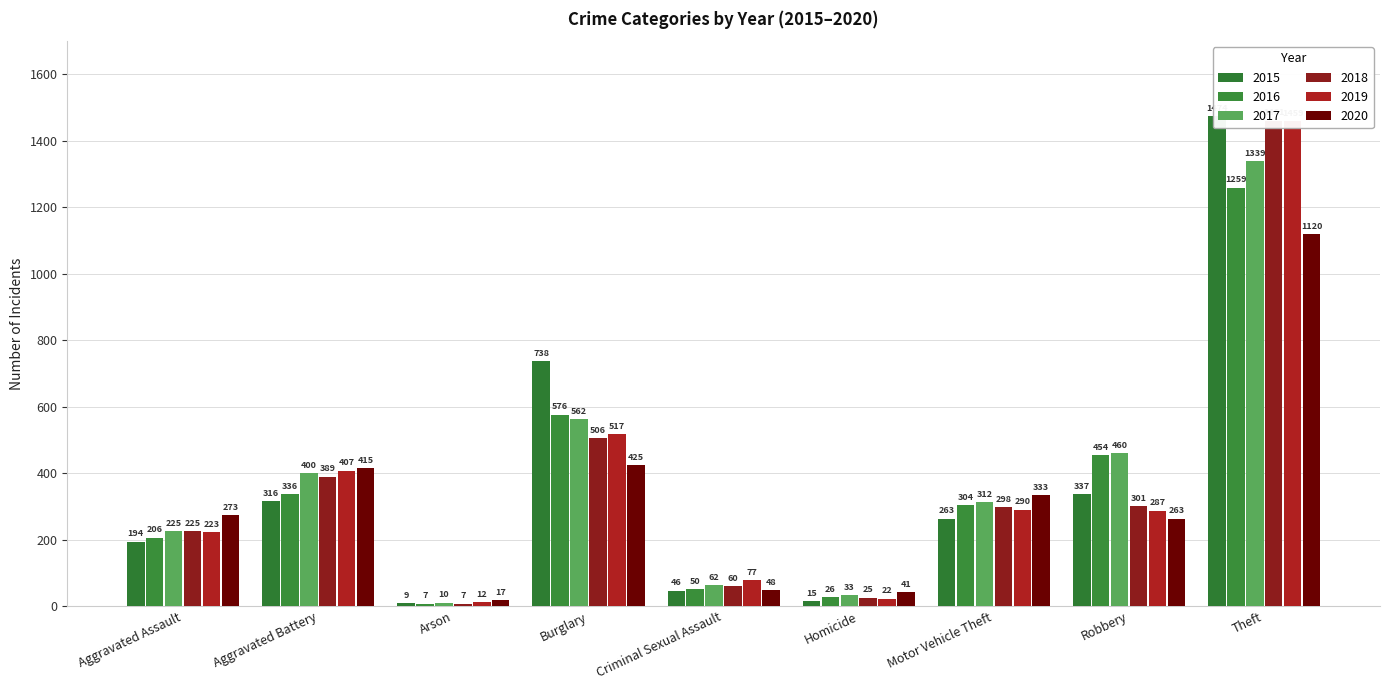

Which label corresponds to the smallest value in the chart?

Arson